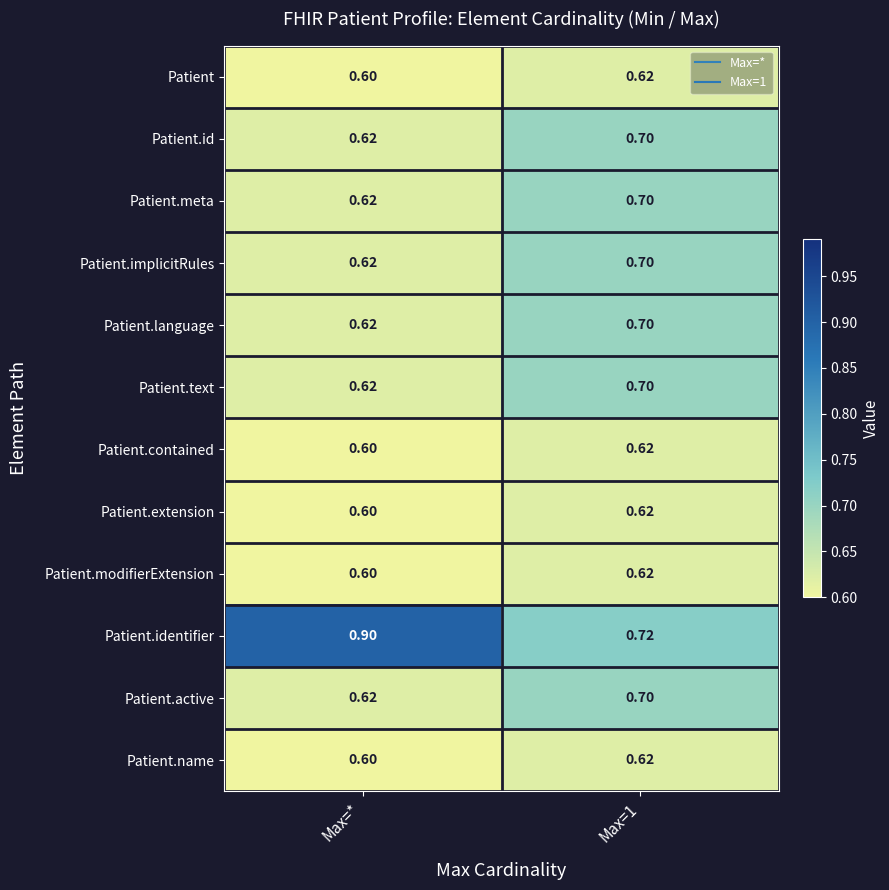

Between Max=* and Max=1, which series saw the biggest shift?

Patient.identifier